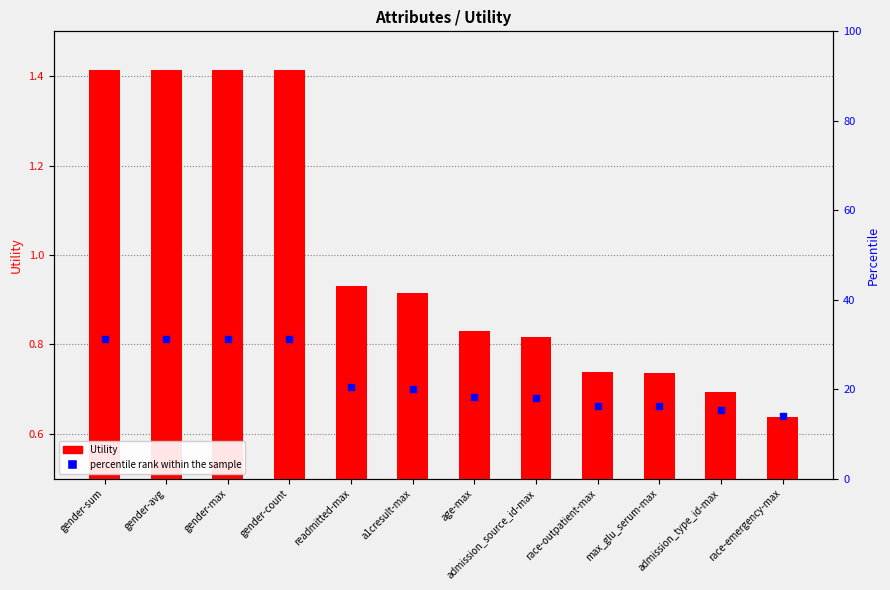

At which category is the sum across all series the highest?

gender-sum